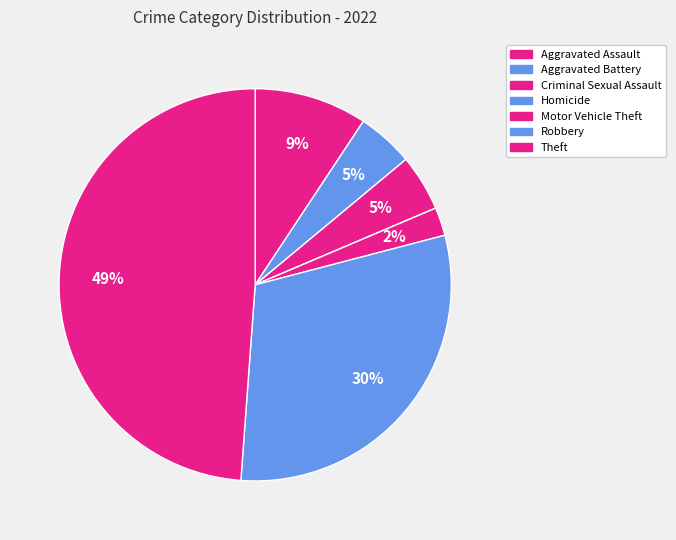

What is the largest slice in the pie chart?

Theft